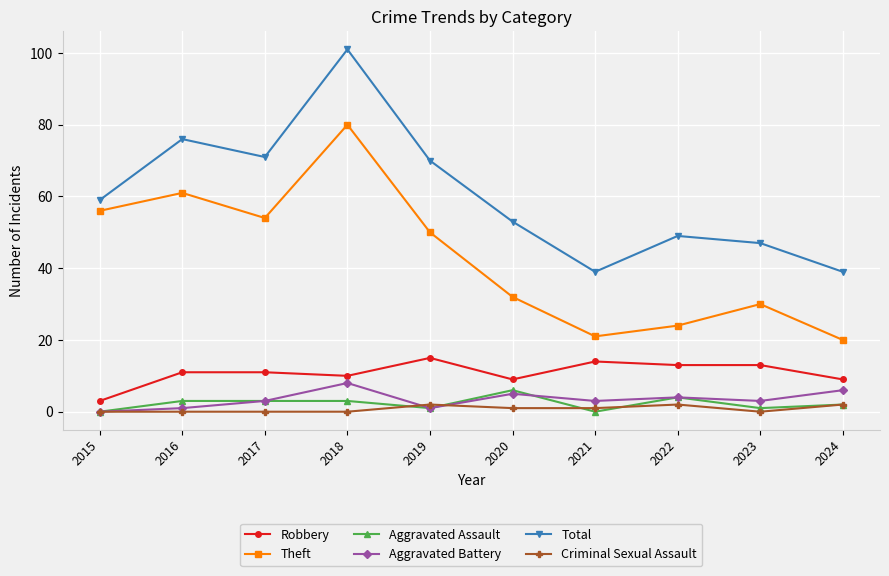

What is the maximum value shown in the chart?

101